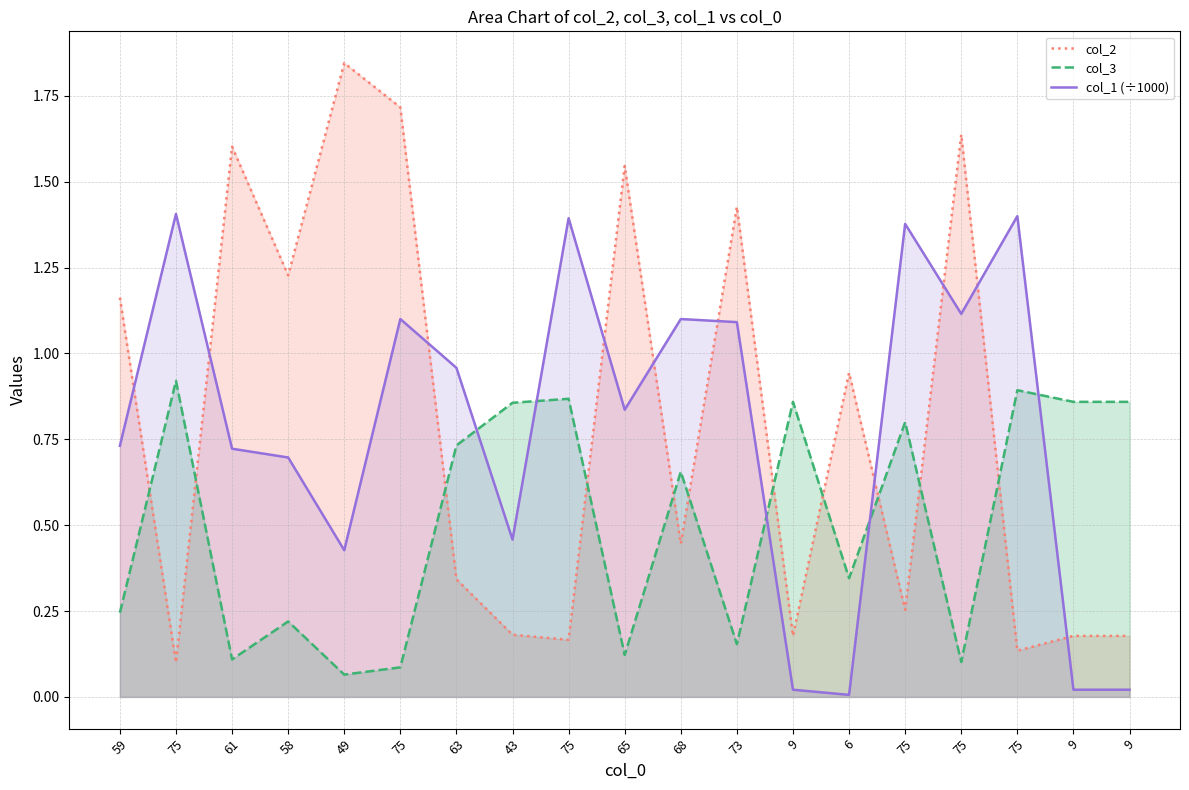

Count the number of data series in this chart.

3